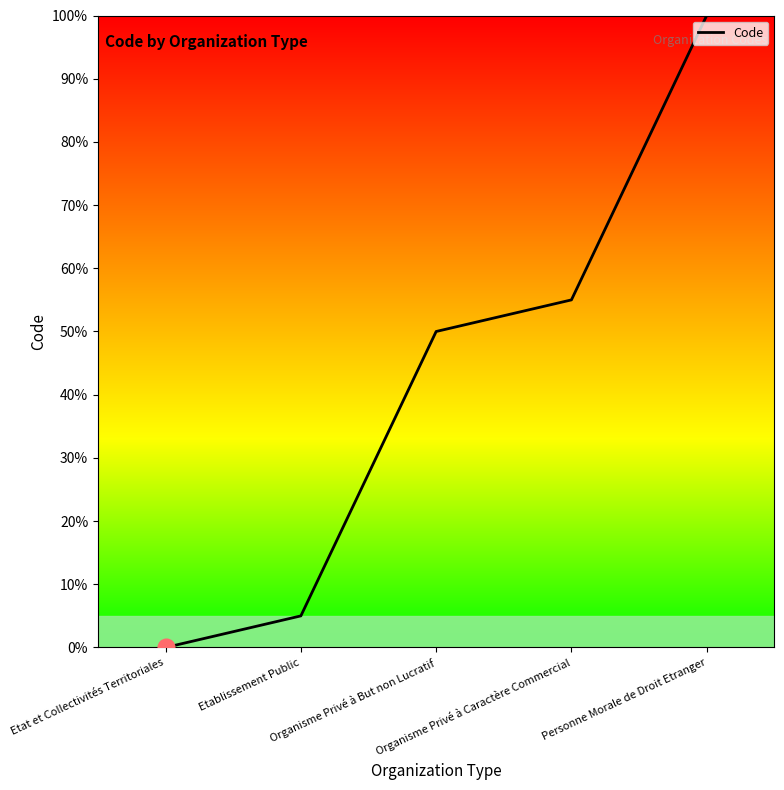

What is the difference between the values at Etat et Collectivités Territoriales and Organisme Privé à Caractère Commercial?

55.0